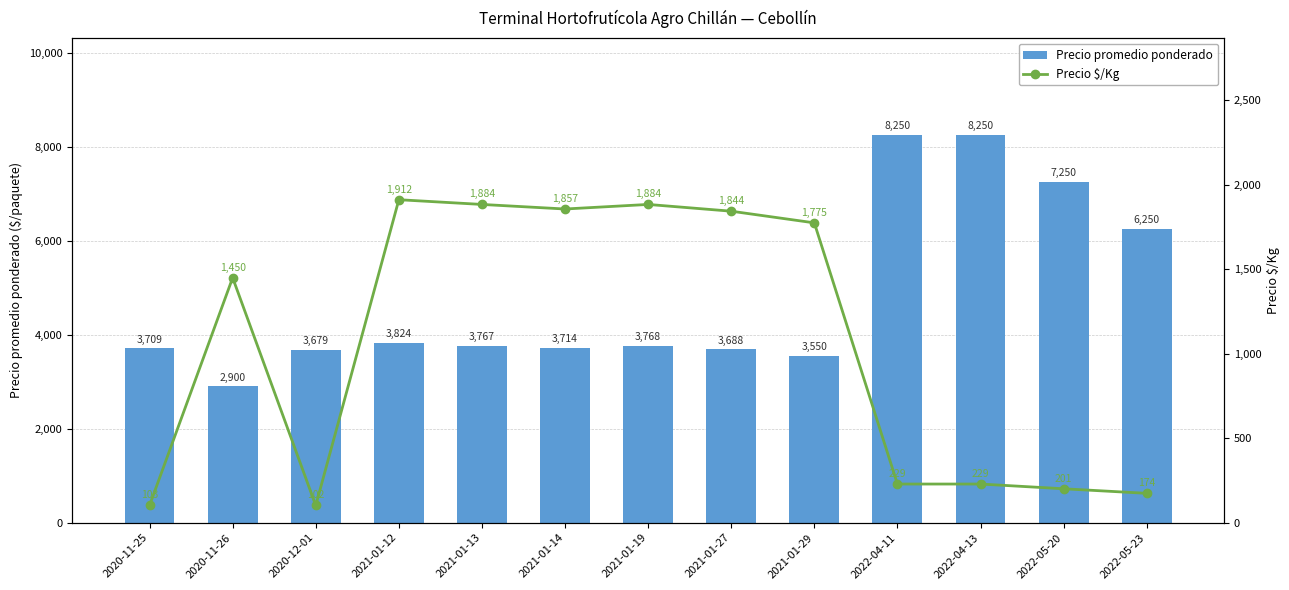

At how many categories does at least one series exceed 7523?

2